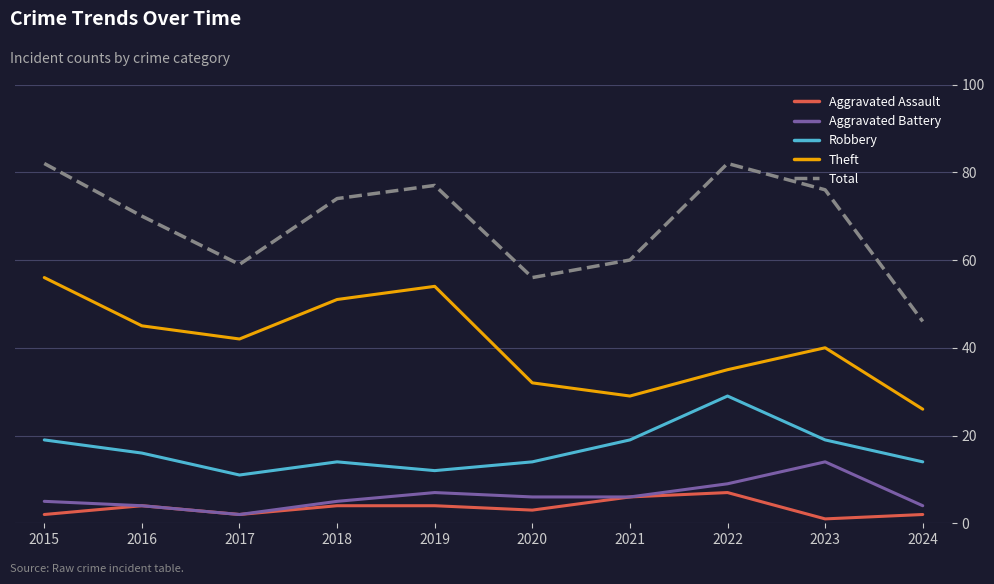

Reading right to left, list all the values displayed in this chart.

Aggravated Assault: 2024=2	2023=1	2022=7	2021=6	2020=3	2019=4	2018=4	2017=2	2016=4	2015=2
Aggravated Battery: 2024=4	2023=14	2022=9	2021=6	2020=6	2019=7	2018=5	2017=2	2016=4	2015=5
Robbery: 2024=14	2023=19	2022=29	2021=19	2020=14	2019=12	2018=14	2017=11	2016=16	2015=19
Theft: 2024=26	2023=40	2022=35	2021=29	2020=32	2019=54	2018=51	2017=42	2016=45	2015=56
Total: 2024=46	2023=76	2022=82	2021=60	2020=56	2019=77	2018=74	2017=59	2016=70	2015=82